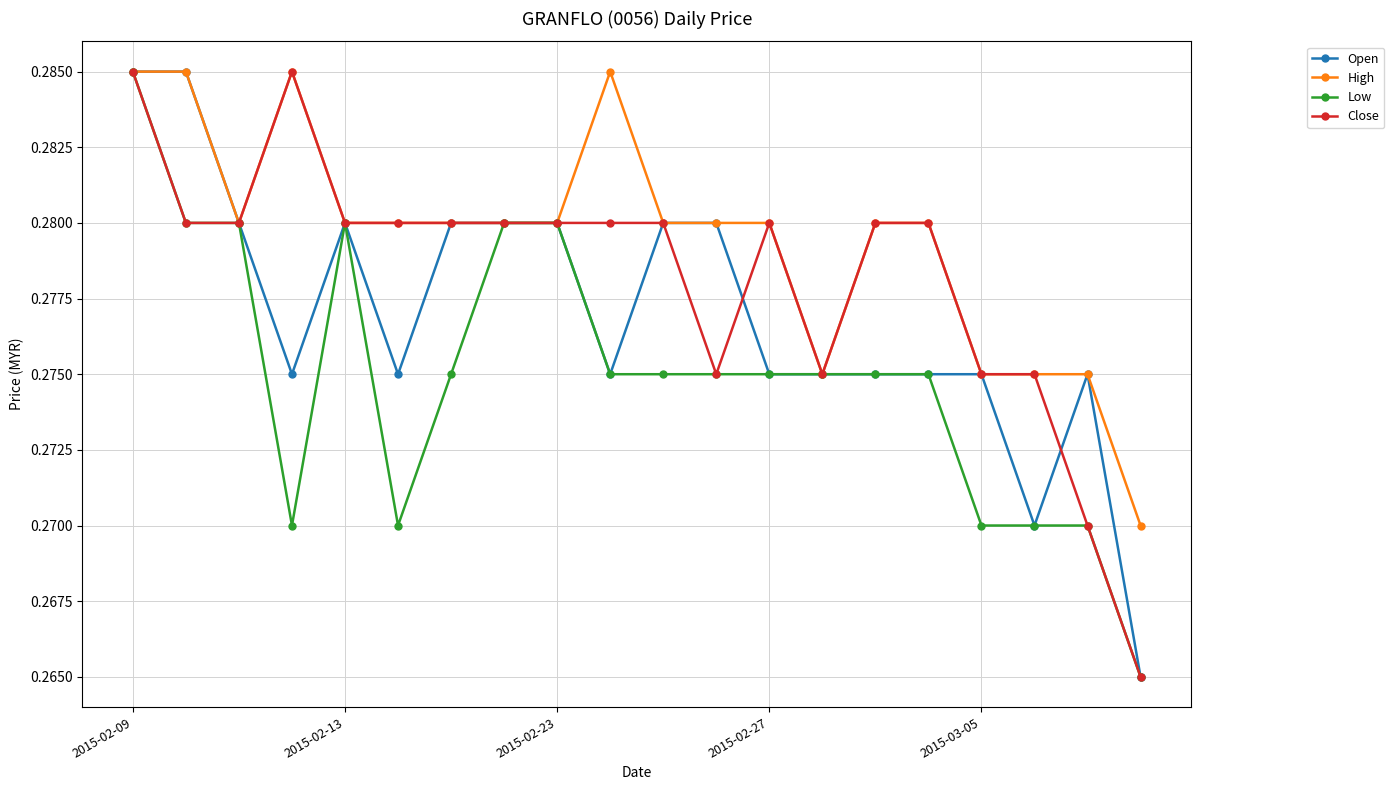

Which series has the largest total across all categories?

High